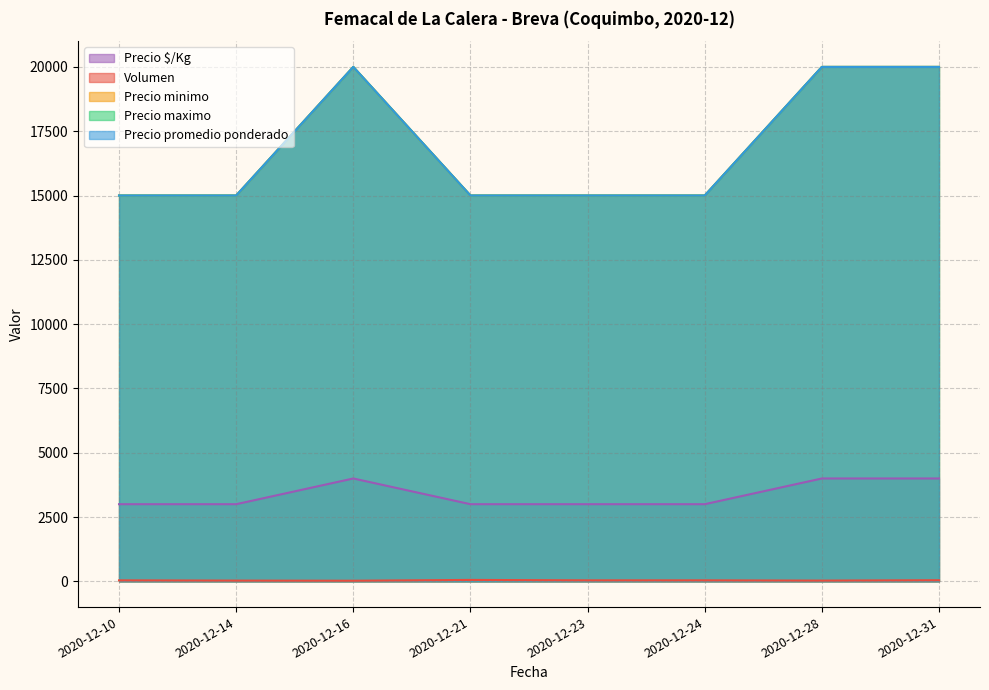

Does the chart have visible grid lines?

Yes